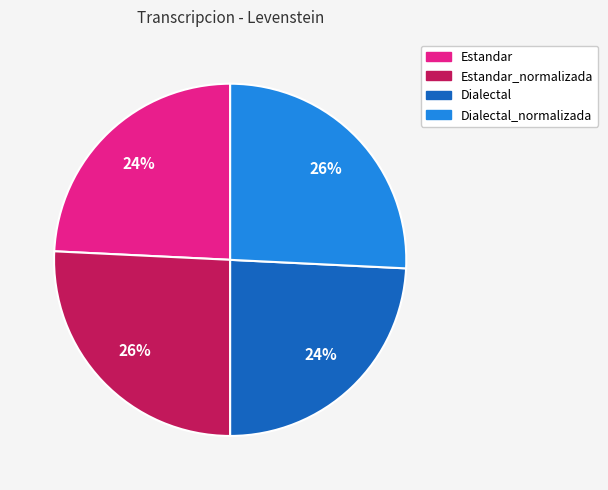

How many segments does this pie chart have?

4